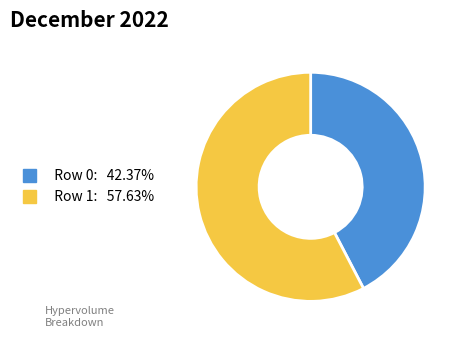

Is there a majority slice in this chart?

Yes